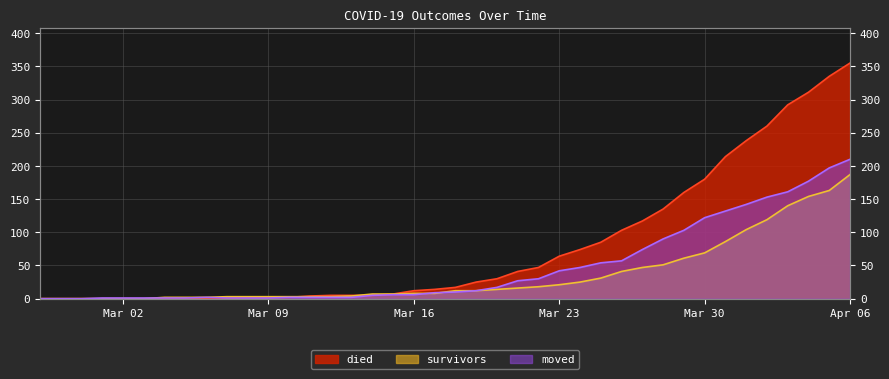

The survivors series shows 124 at Mar 16. True or false?

False